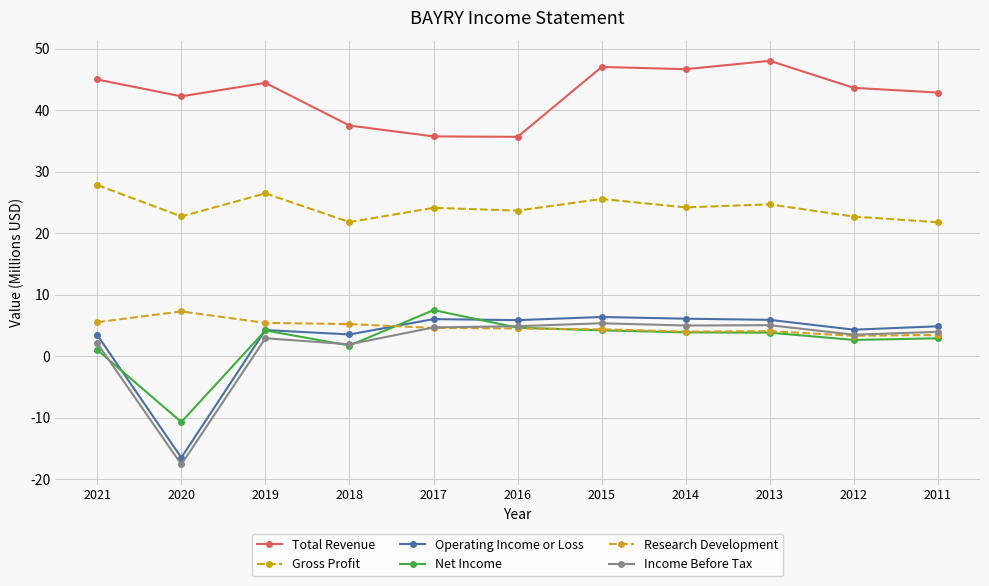

What is the value of the Total Revenue point at the 11th from the left?

42.9